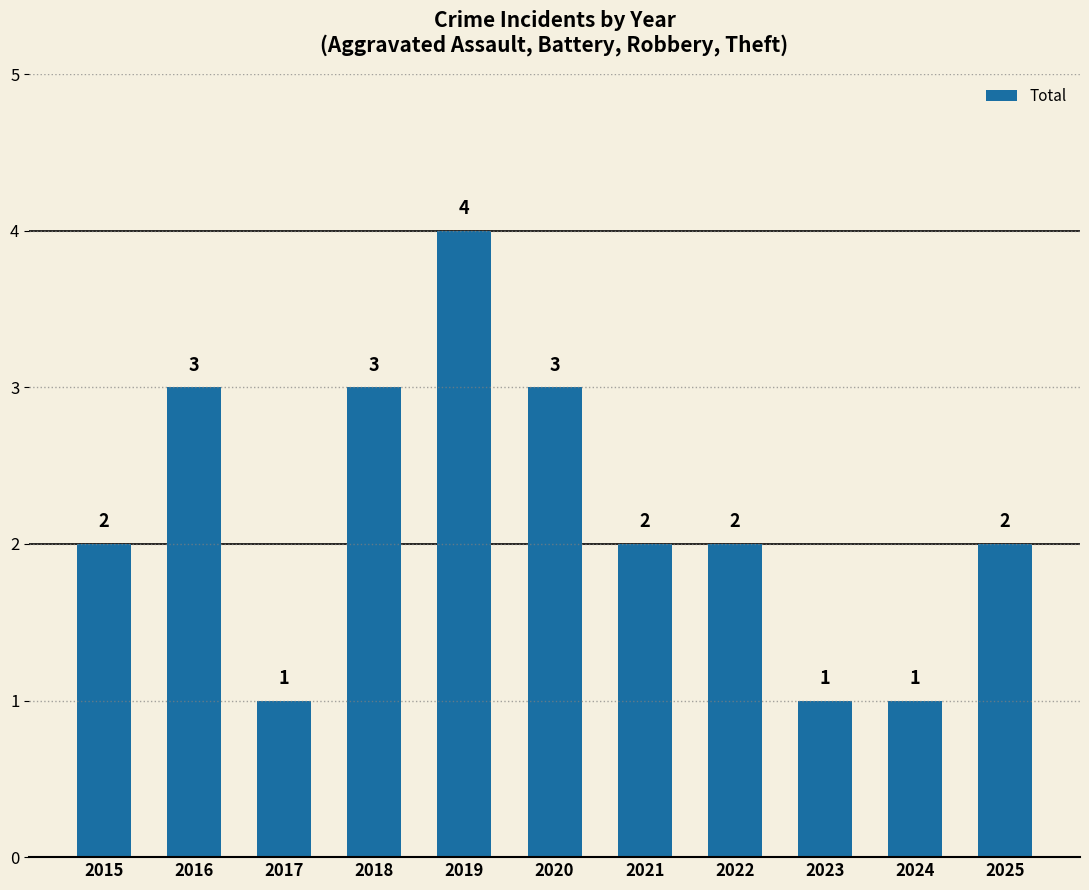

Approximately how many times larger is the value at 2016 compared to 2021?

1.5